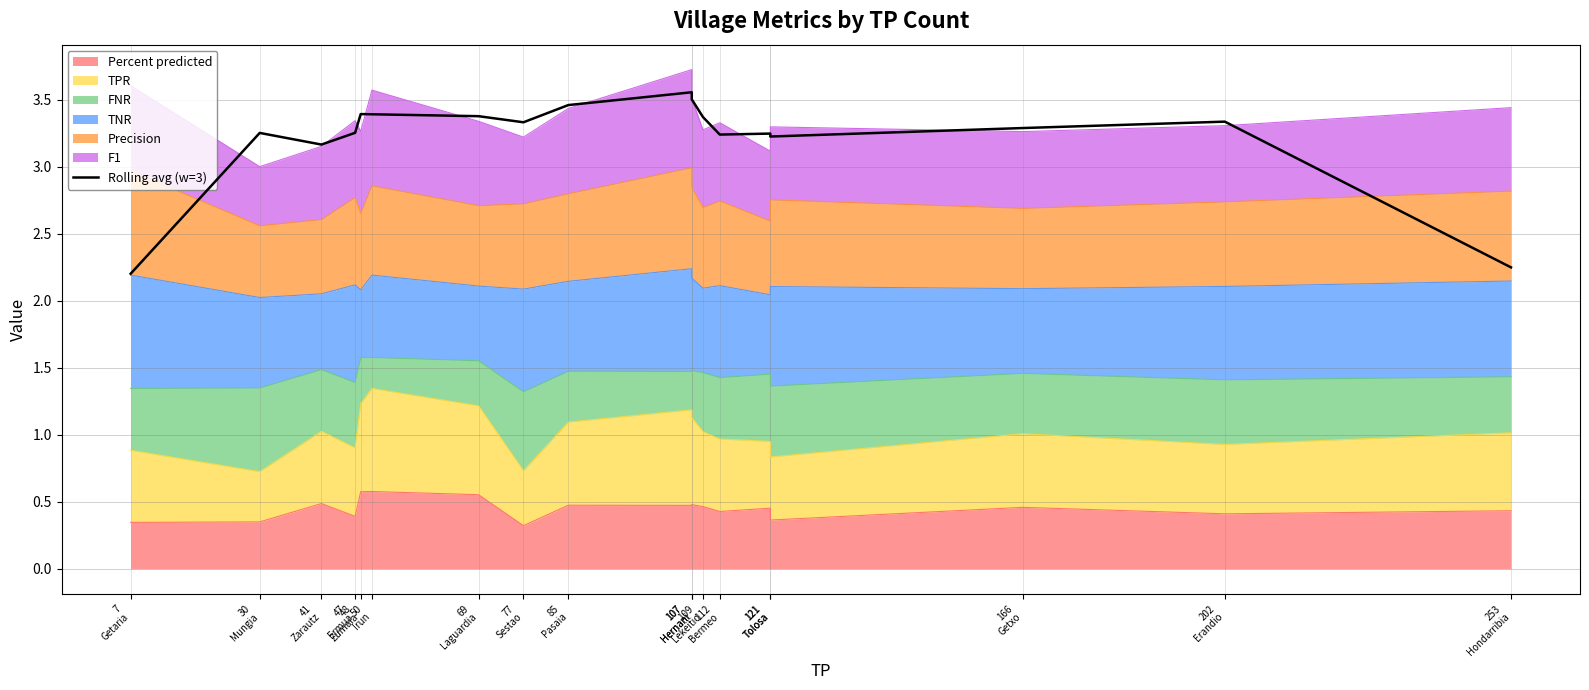

At which category does the data reach its first local valley?

41
Zarautz